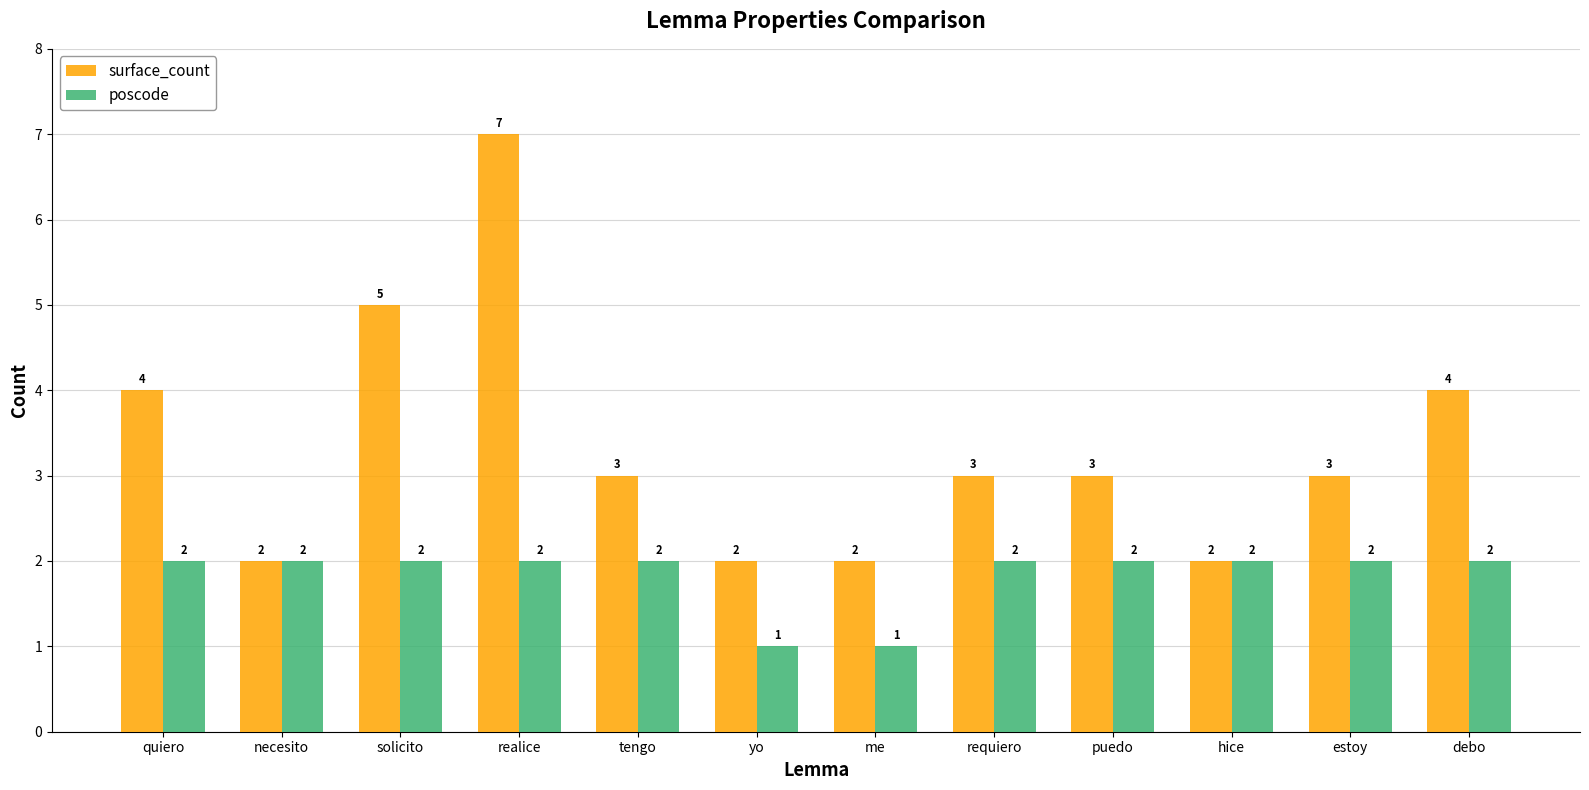

What is the average value of the poscode series?

2